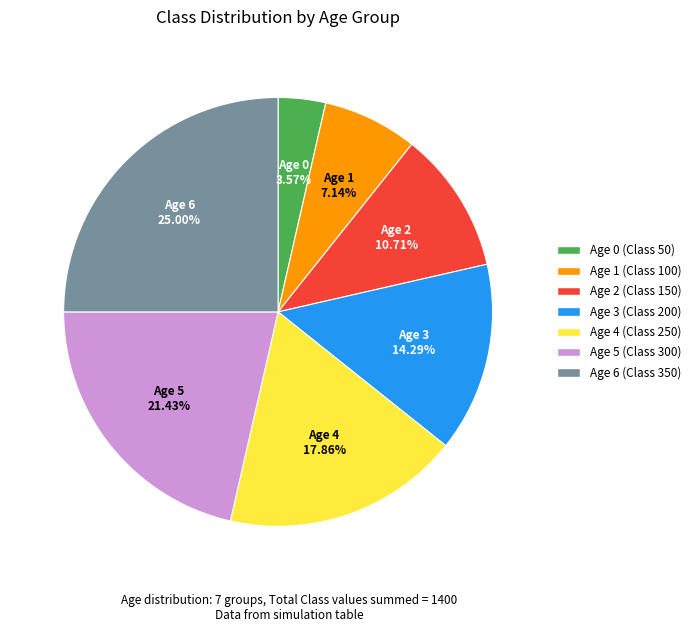

Does any single category account for the majority?

No